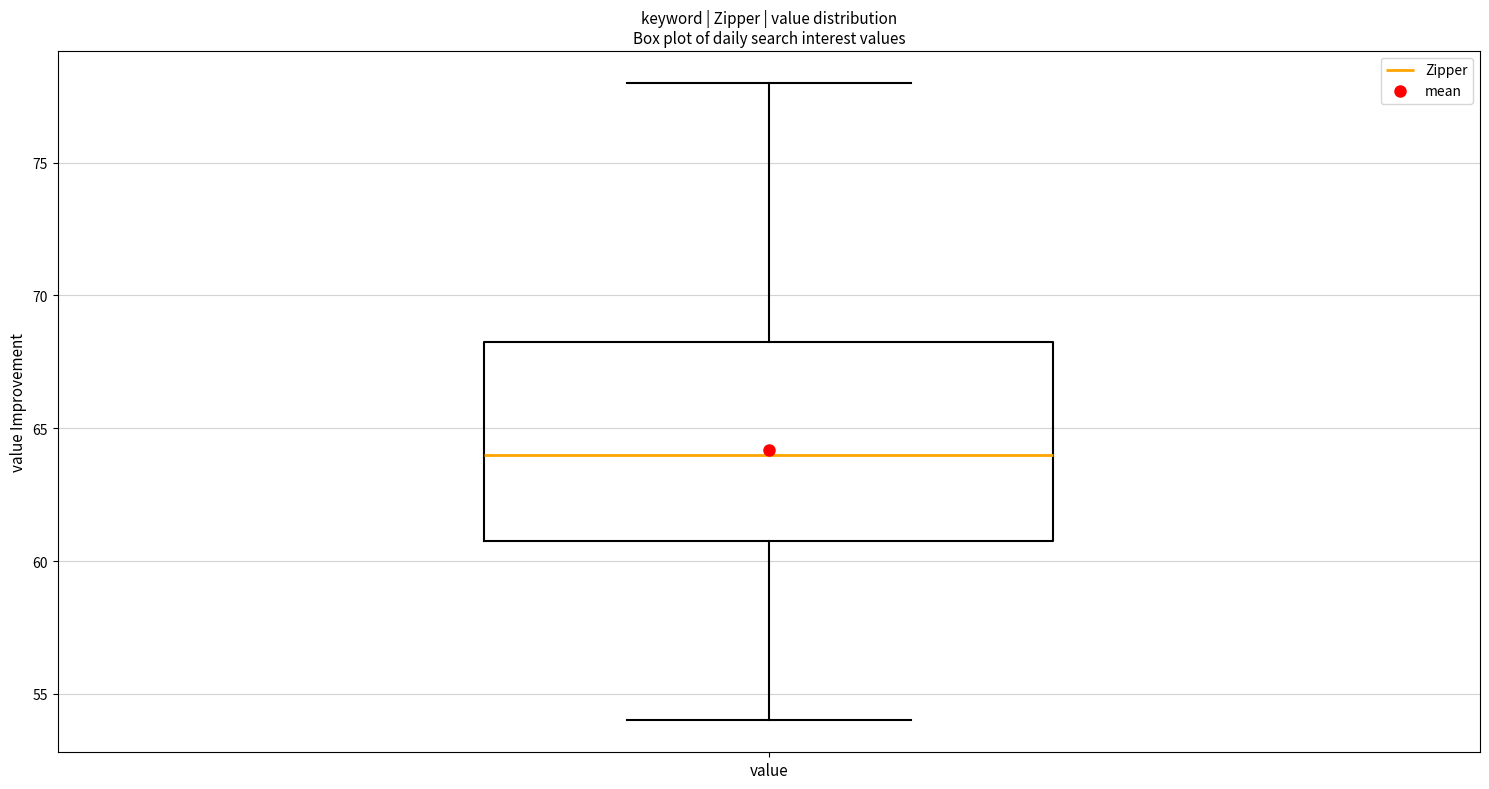

Read this box plot against the y-axis: the position of the median line, the range covered by the box, and the ends of both whiskers. The values are not printed on the chart, so give them approximately, as read against the axis.

median 64.0, box 61.0 to 68.5, whiskers 54.0 to 78.0